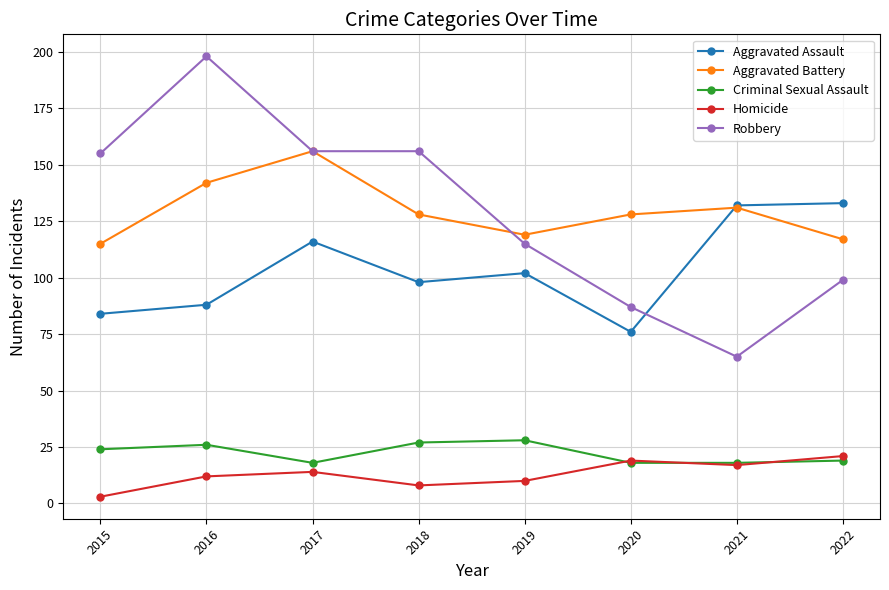

What is the total value across all series at 2021?

363